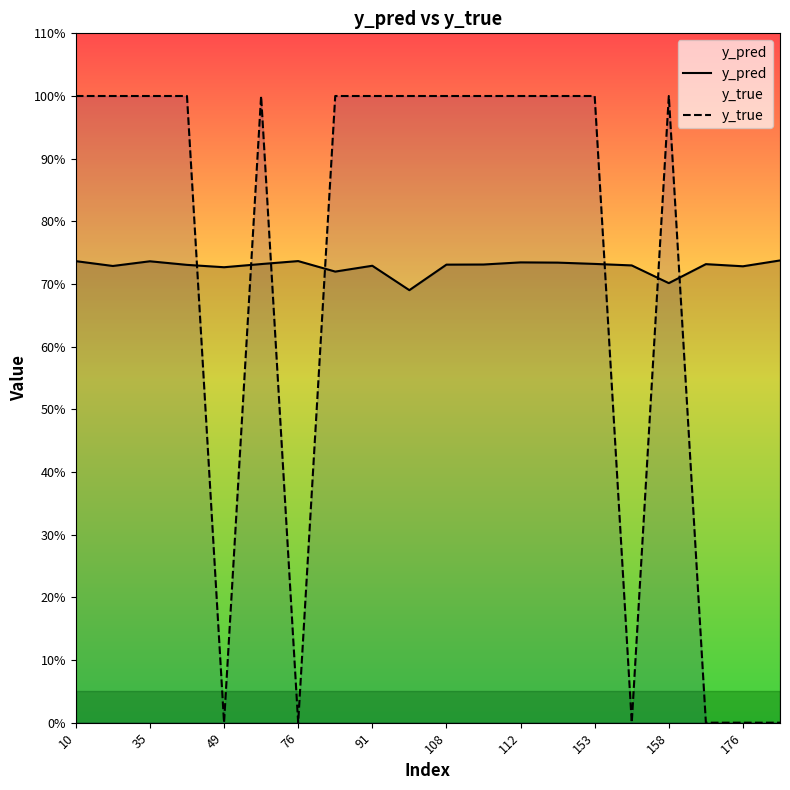

Which series has the largest total across all categories?

y_pred